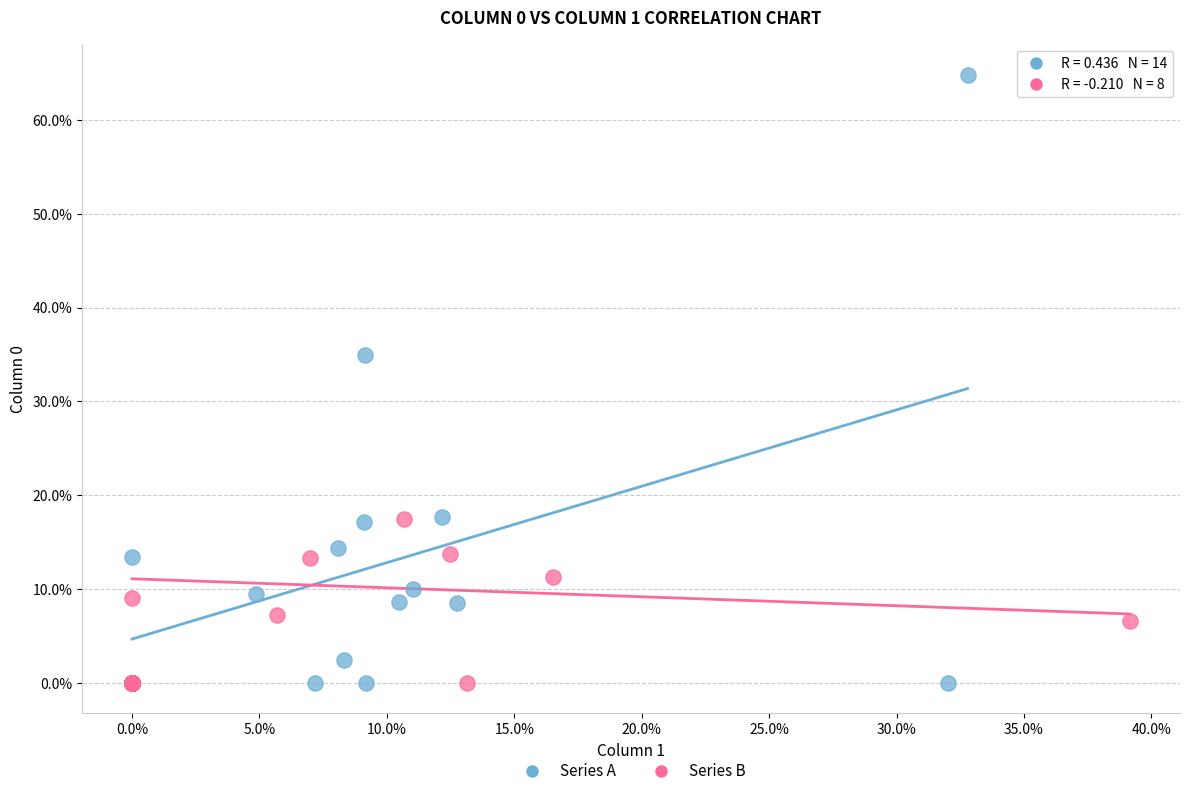

Which series contains the highest Y value?

Series A